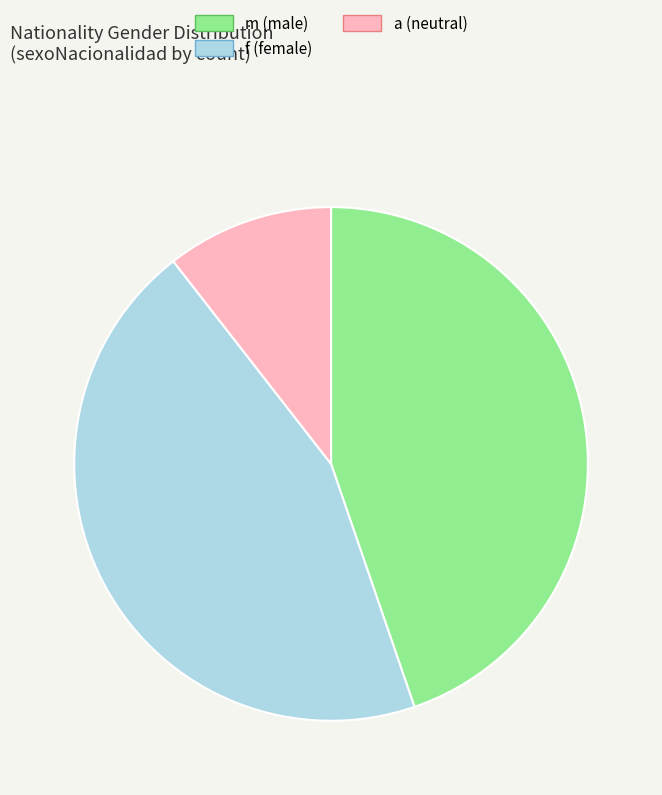

Is the sum of f (female) and a (neutral) greater than half?

Yes